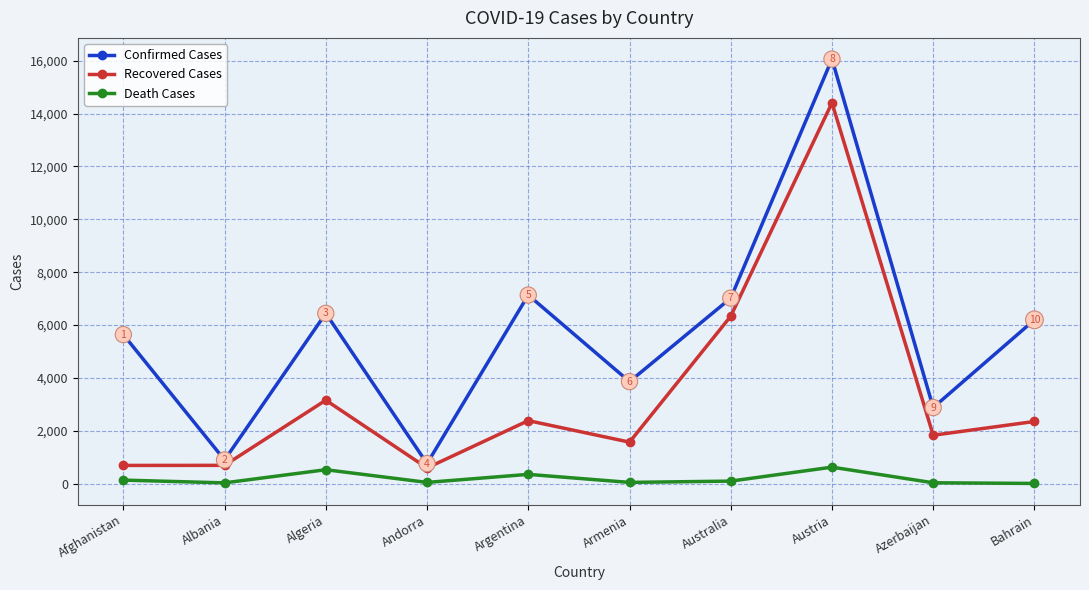

Where is Death Cases nearest to the value 318?

Argentina